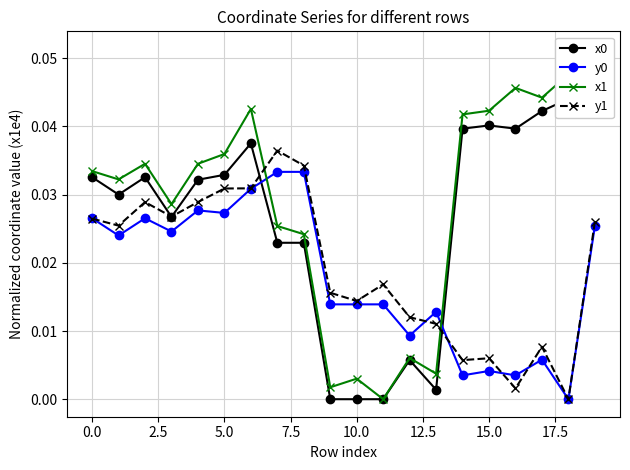

True or false: y1 has more than 2 points higher than both neighbors.

True